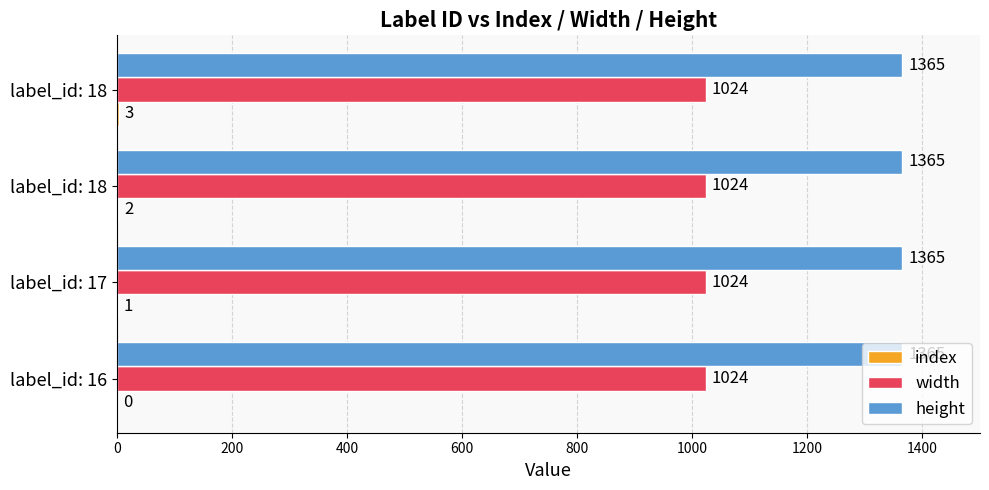

How many data points does each series have?

4